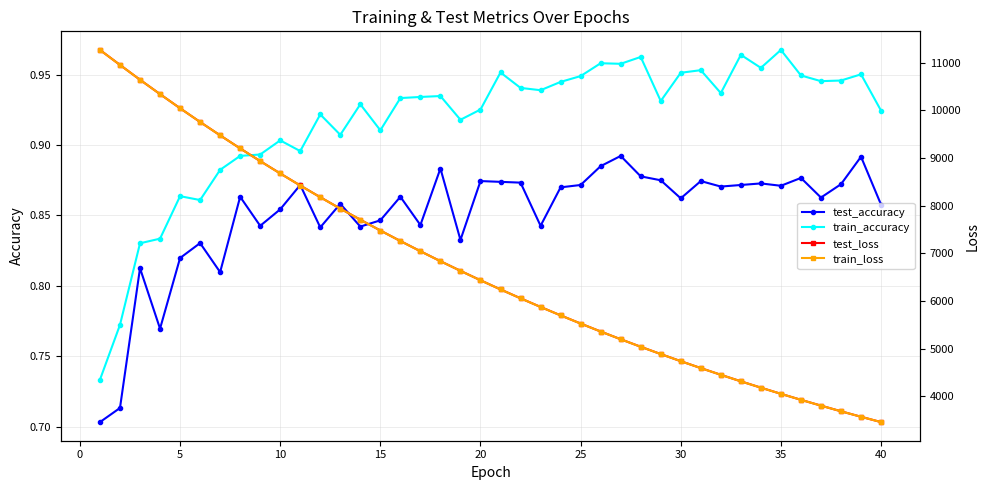

How many test_accuracy values are between 0 and 1?

40